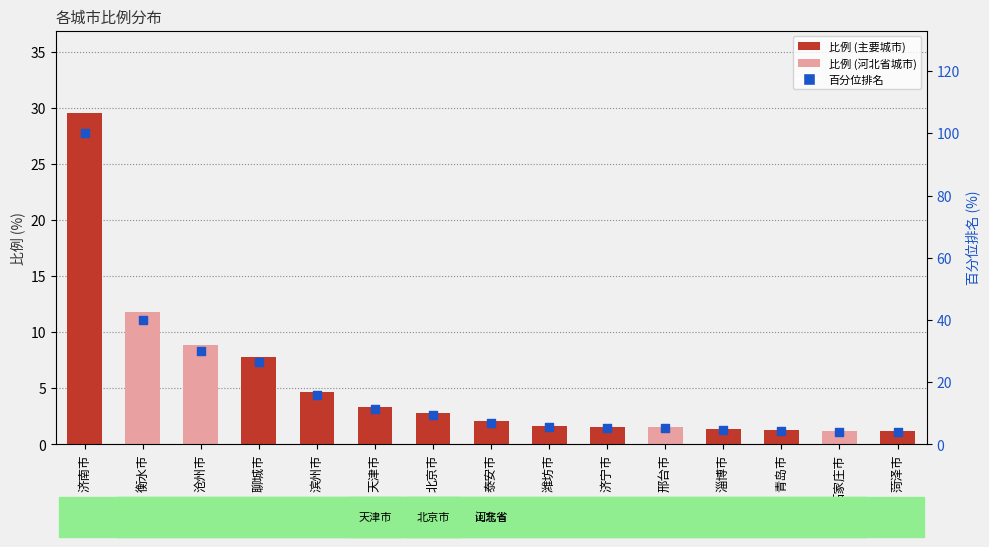

Which series reaches the minimum Y coordinate?

比例